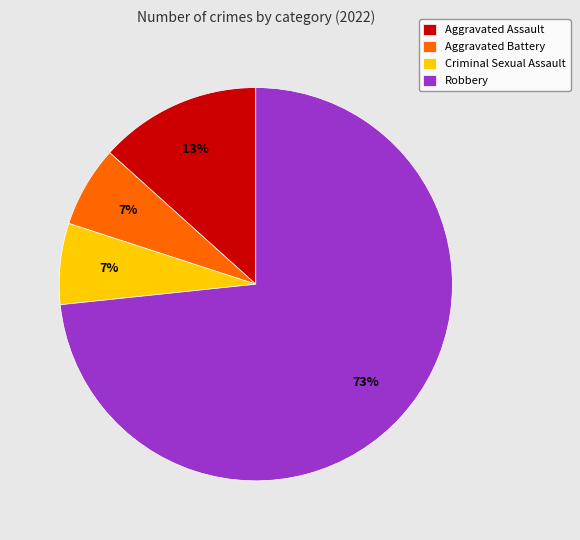

What percentage is the Aggravated Battery slice, to the nearest percent?

7%